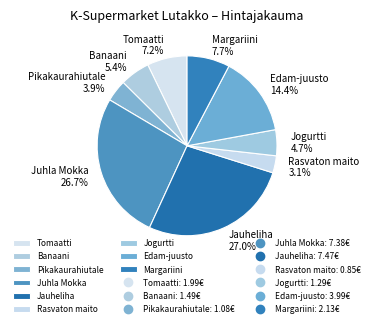

Does Jauheliha represent more than half of the total?

No